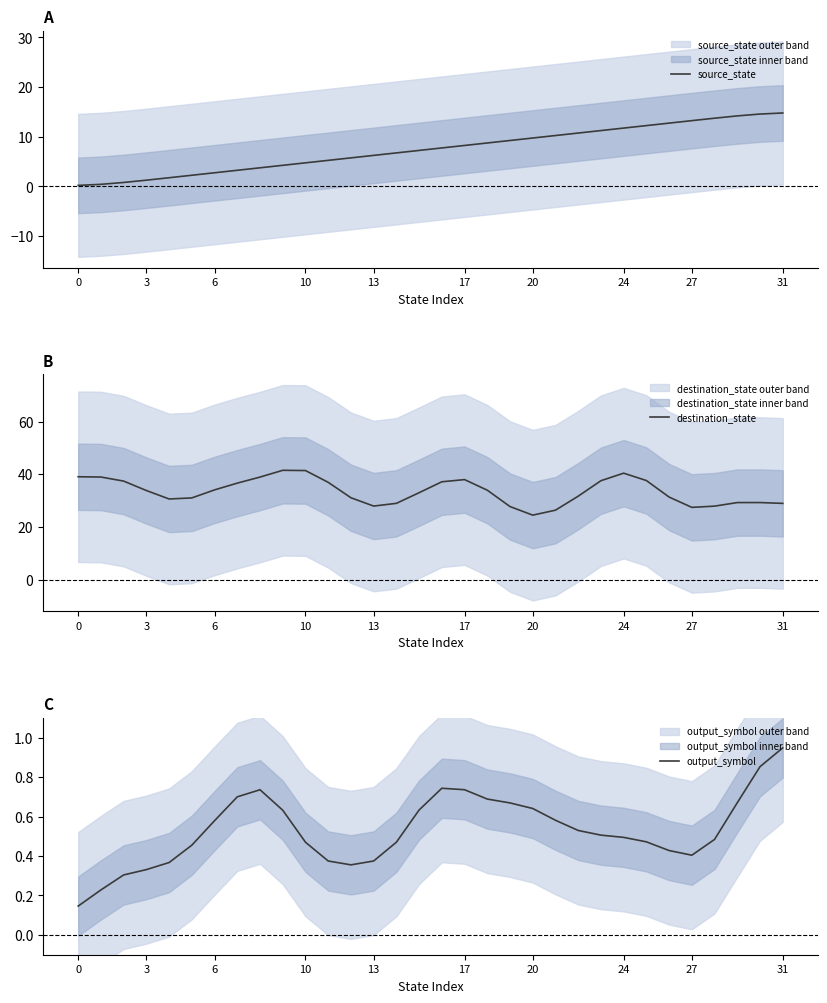

Is it true that source_state equals 1.3 at 3?

True